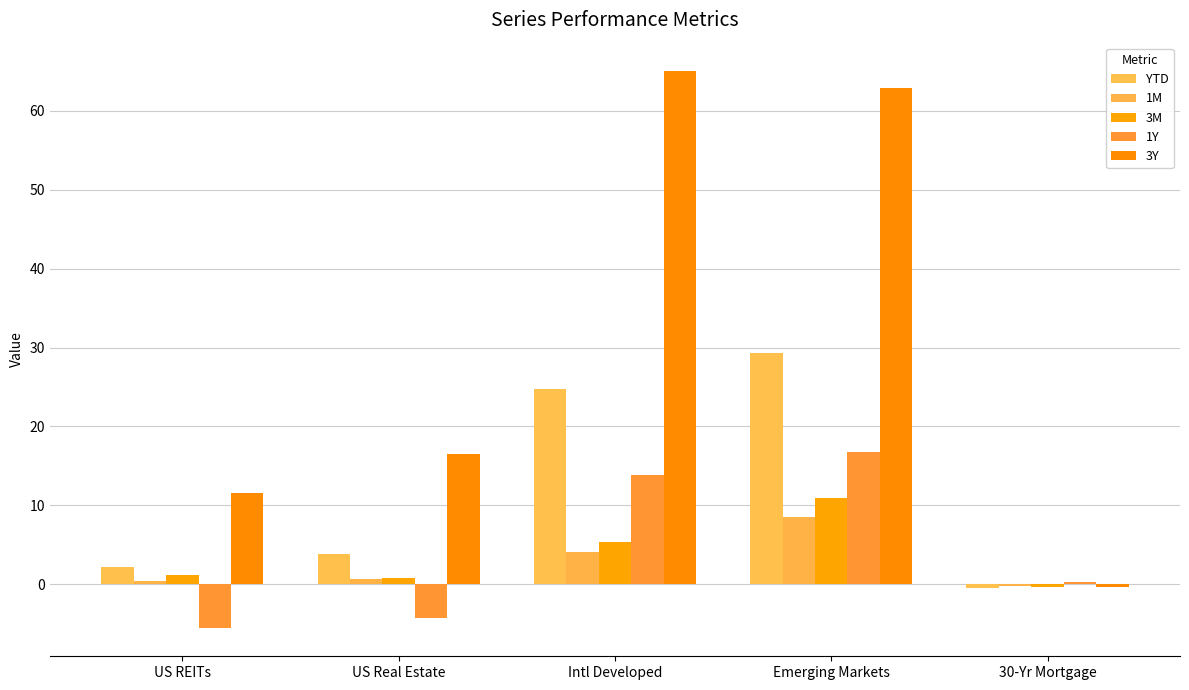

What is the approximate value of 3Y at US REITs?

11.6